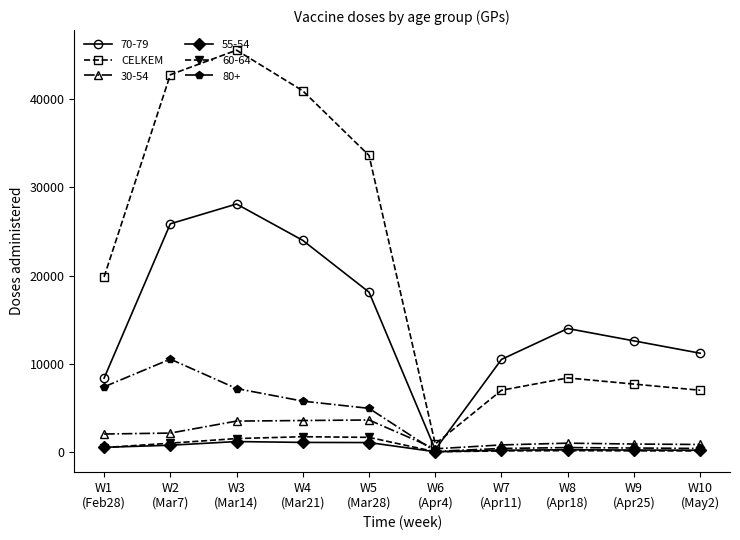

Which series ends up on top after the final intersection of CELKEM and 70-79?

70-79